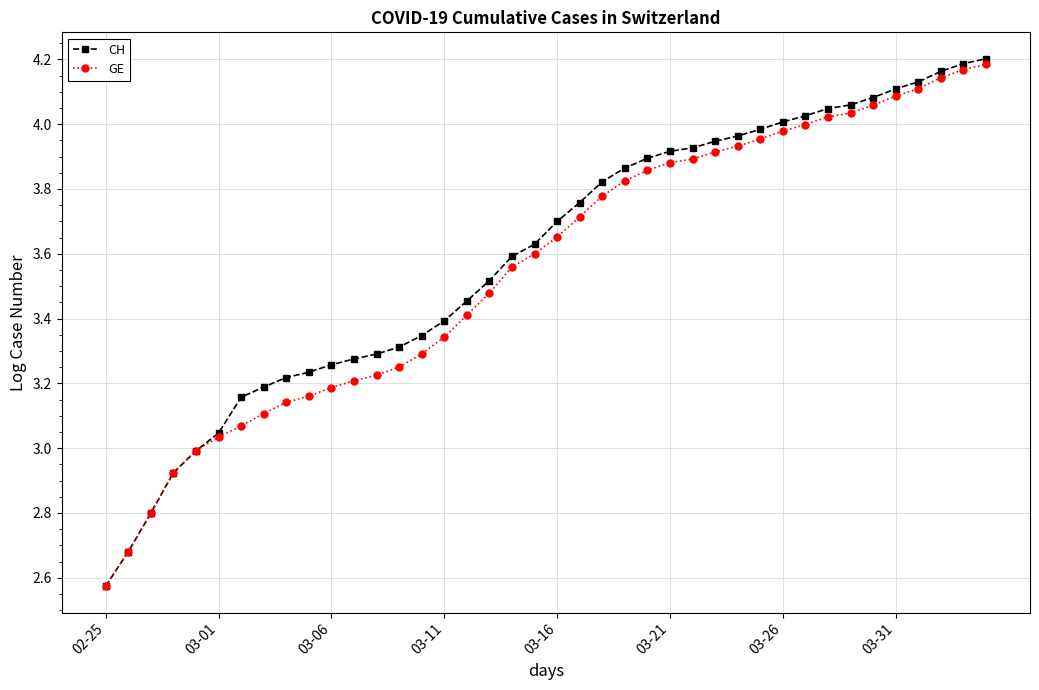

Which series has the widest spread of values?

CH